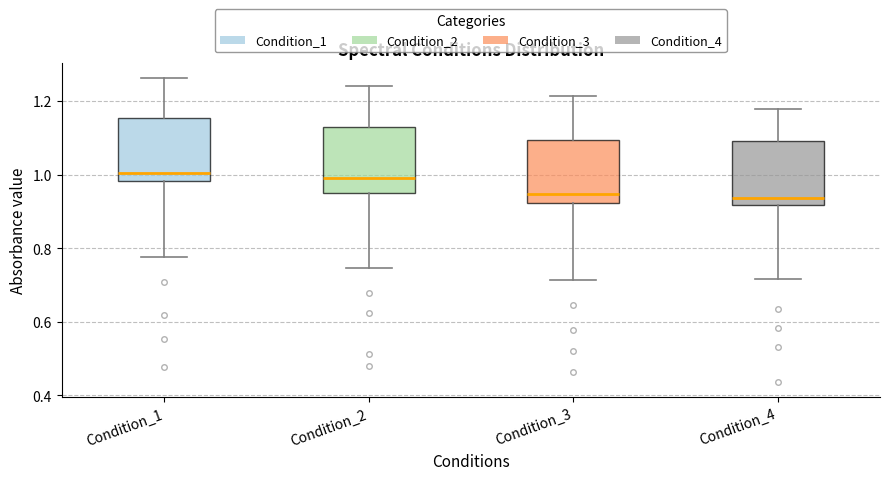

Reading left to right, transcribe this box plot: for each box, give where its median line is, the range the box spans, and where its two whiskers end, as read against the y-axis. The values are not printed on the chart, so give them approximately, as read against the axis.

Condition_1: median 1.00, box 0.98 to 1.16, whiskers 0.78 to 1.26
Condition_2: median 0.98, box 0.96 to 1.12, whiskers 0.74 to 1.24
Condition_3: median 0.94, box 0.92 to 1.10, whiskers 0.72 to 1.22
Condition_4: median 0.94, box 0.92 to 1.10, whiskers 0.72 to 1.18